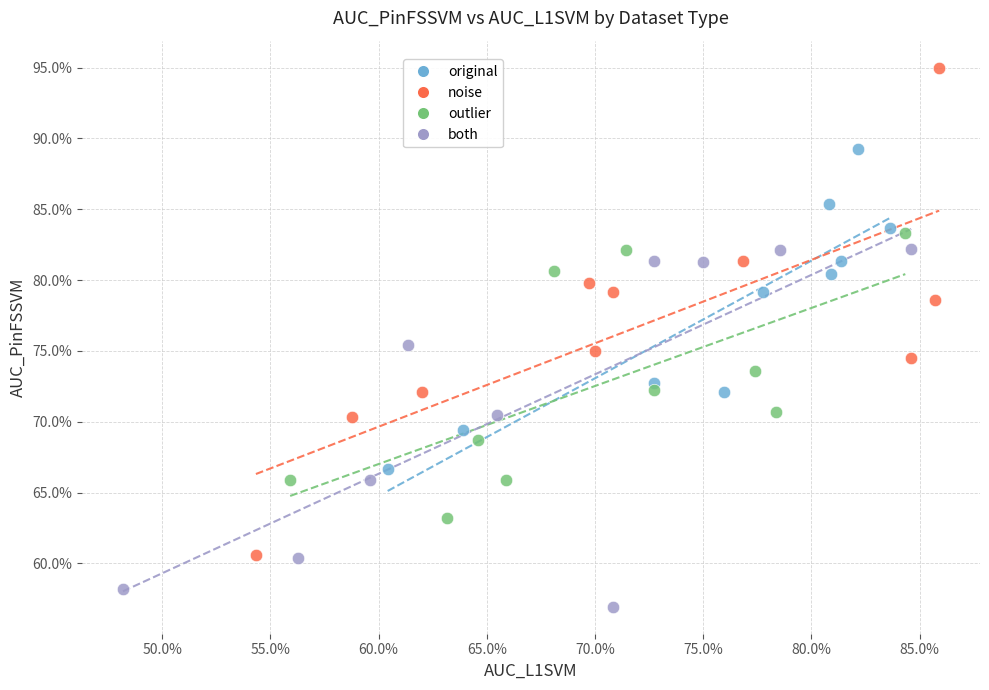

Which series has the largest Y range (max minus min)?

noise